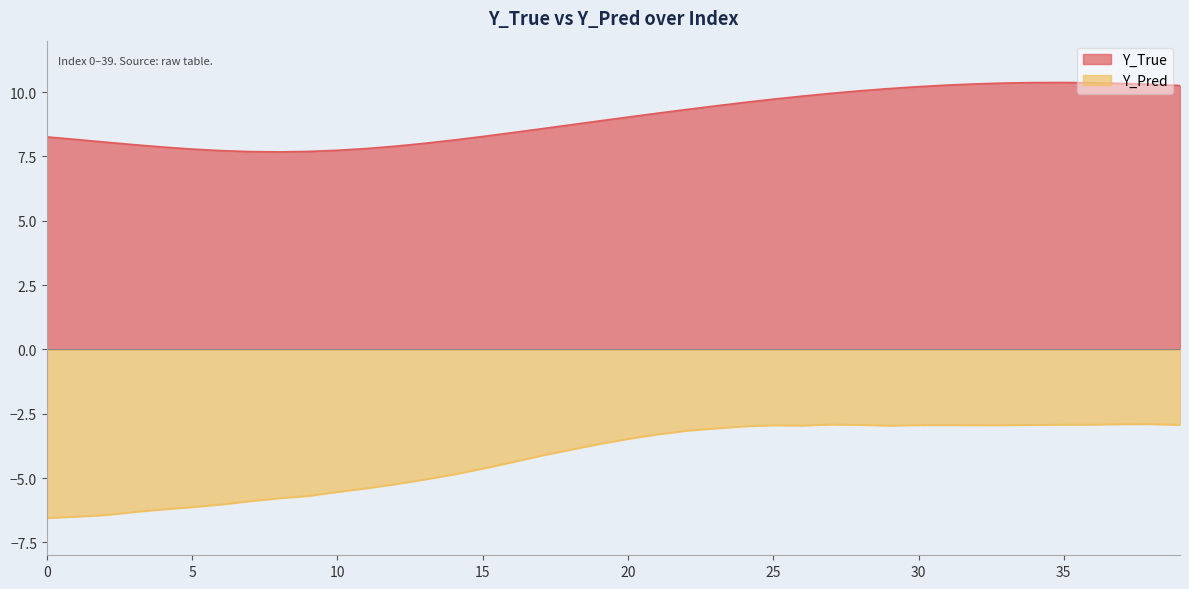

What is the sum of all Y_True values?

360.8